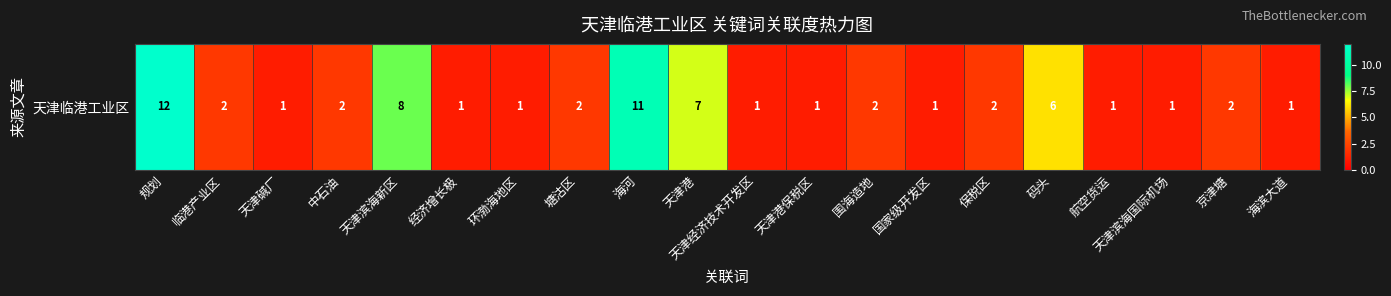

What is the sum of all values?

65